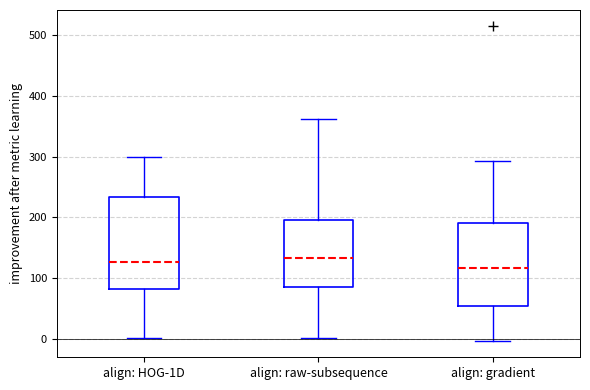

Comparing the boxes themselves (not the whiskers), which one is the tallest?

align: HOG-1D